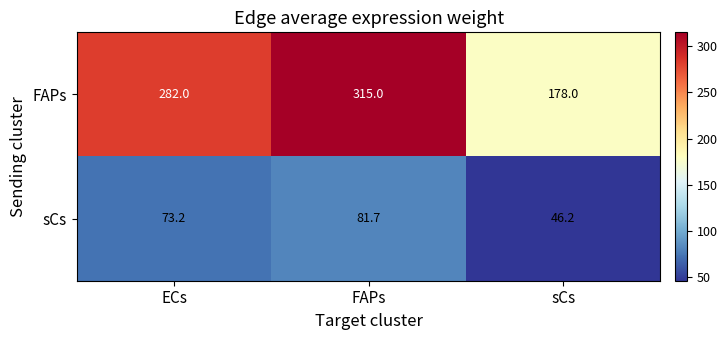

What is the spread (max minus min) of values at ECs?

208.8